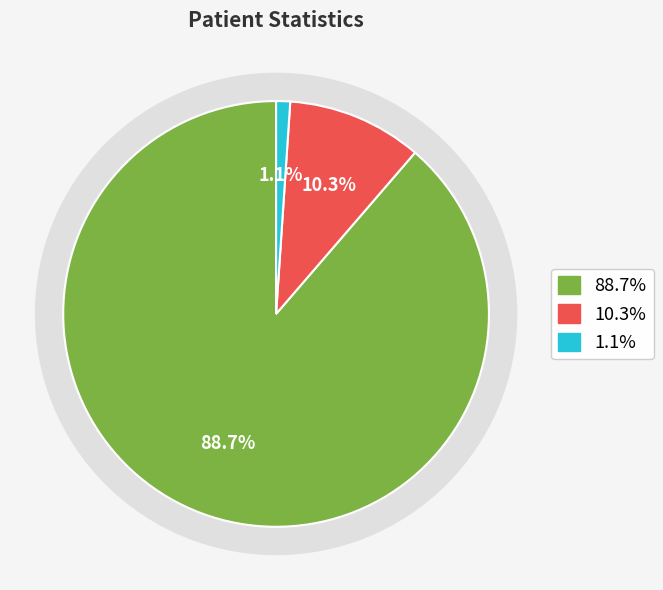

To the nearest percent, what portion does countCurrent represent?

1%